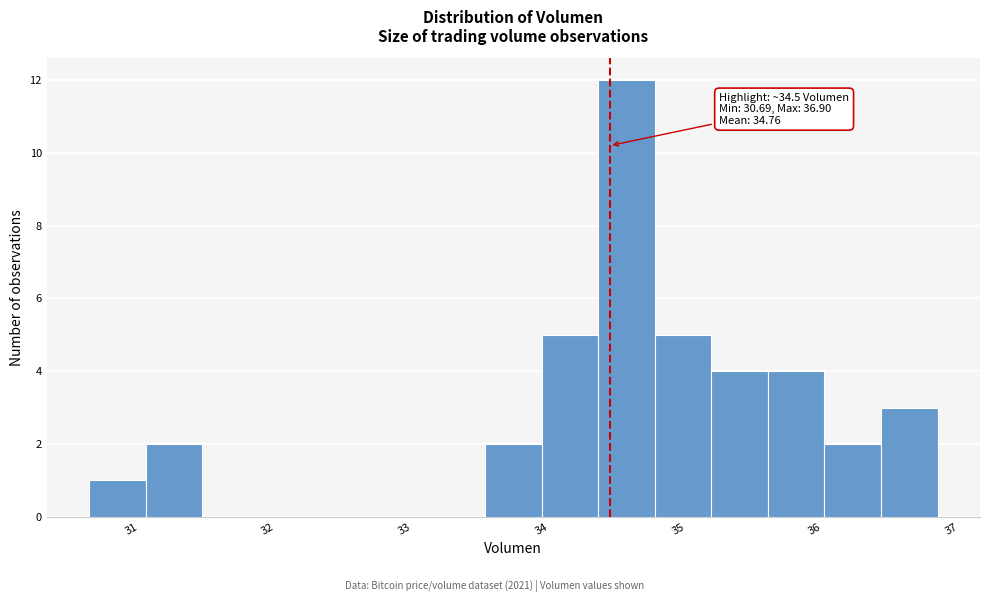

Over which range of the x-axis is the bar tallest?

34.4 to 34.8